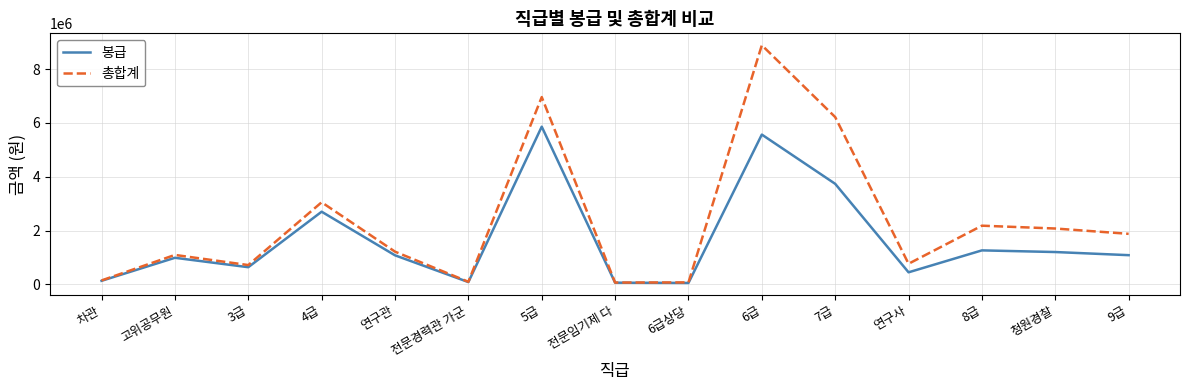

What is the sum of all 봉급 values?

24897908